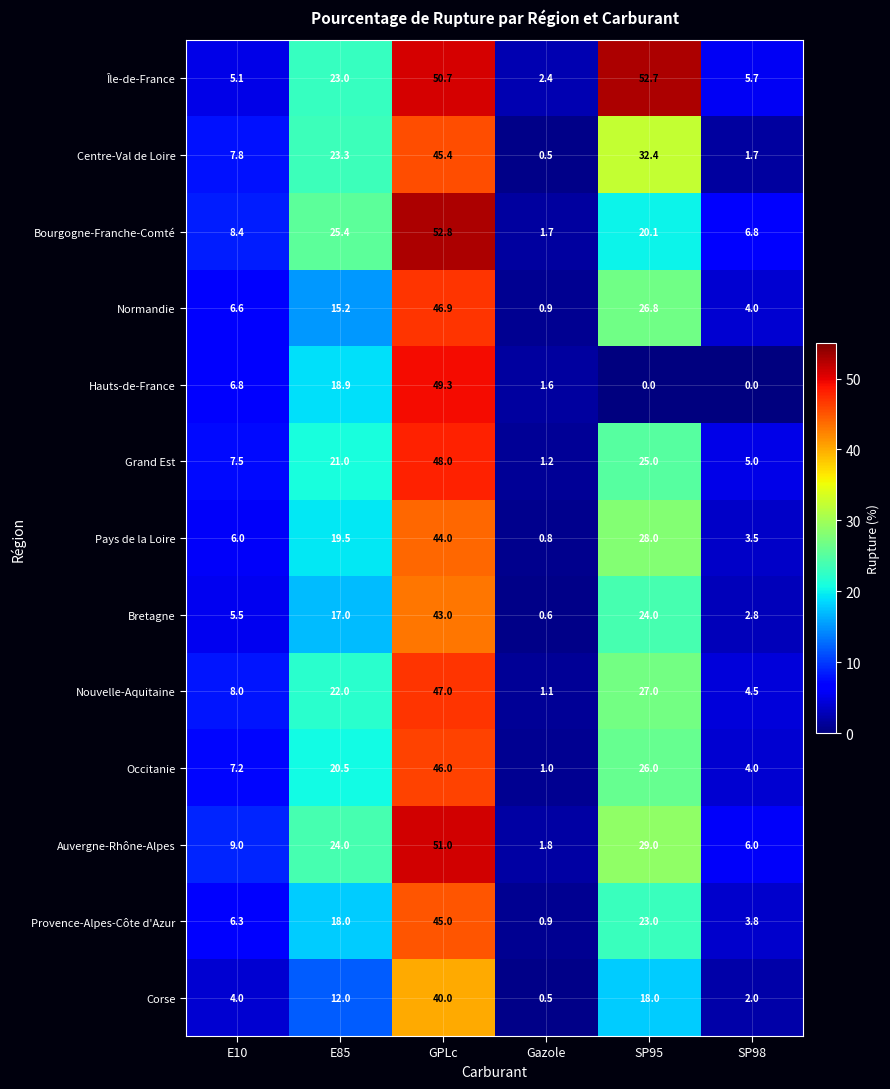

What is the difference between the highest and lowest values at GPLc?

12.8